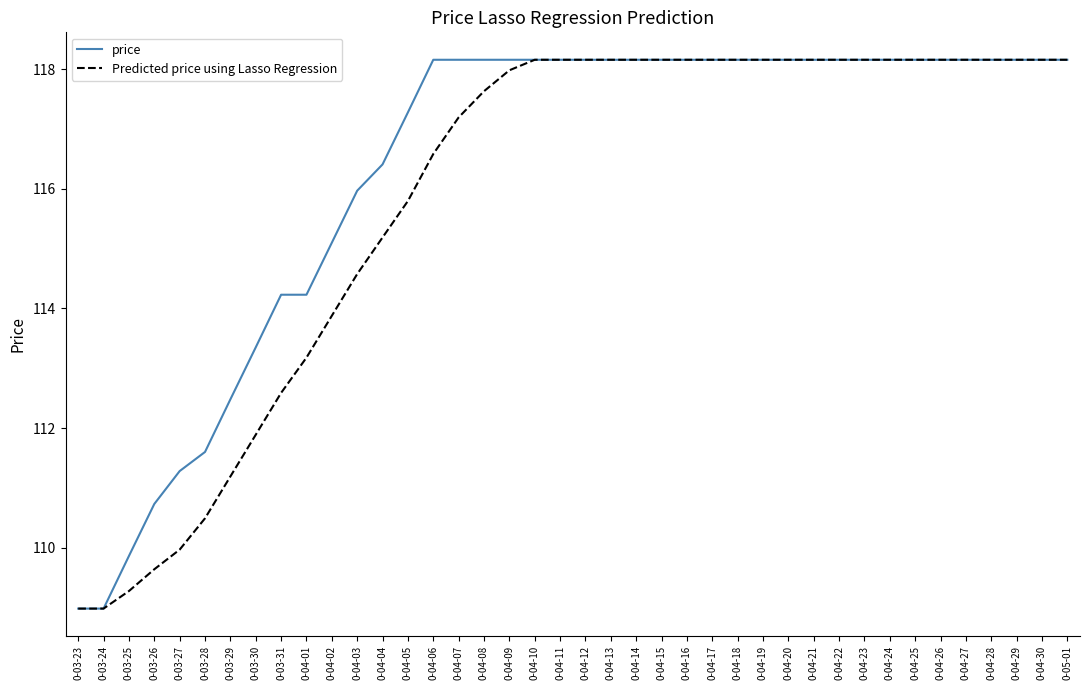

What position from the left is 0-04-29?

38